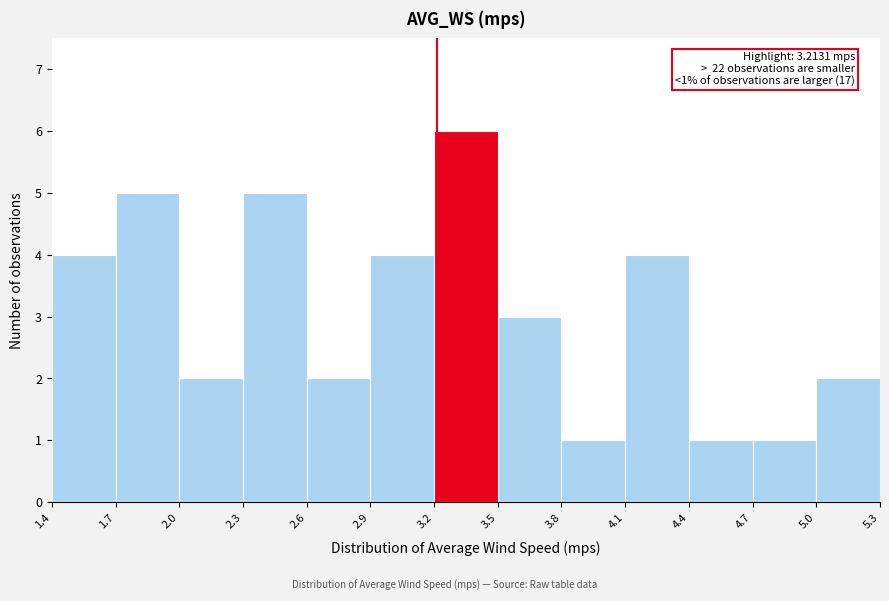

Over which range of the x-axis is the bar tallest?

3.2 to 3.5